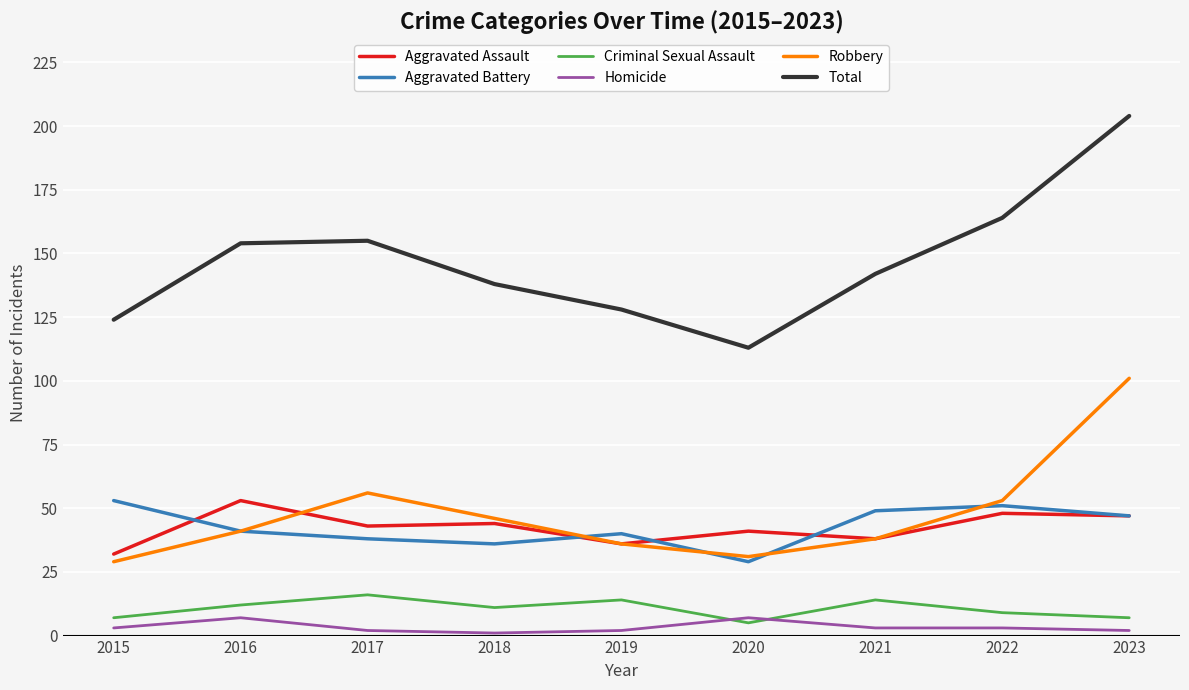

Reading left to right, what are all the values shown in this chart?

Aggravated Assault: 2015=32	2016=53	2017=43	2018=44	2019=36	2020=41	2021=38	2022=48	2023=47
Aggravated Battery: 2015=53	2016=41	2017=38	2018=36	2019=40	2020=29	2021=49	2022=51	2023=47
Criminal Sexual Assault: 2015=7	2016=12	2017=16	2018=11	2019=14	2020=5	2021=14	2022=9	2023=7
Homicide: 2015=3	2016=7	2017=2	2018=1	2019=2	2020=7	2021=3	2022=3	2023=2
Robbery: 2015=29	2016=41	2017=56	2018=46	2019=36	2020=31	2021=38	2022=53	2023=101
Total: 2015=124	2016=154	2017=155	2018=138	2019=128	2020=113	2021=142	2022=164	2023=204